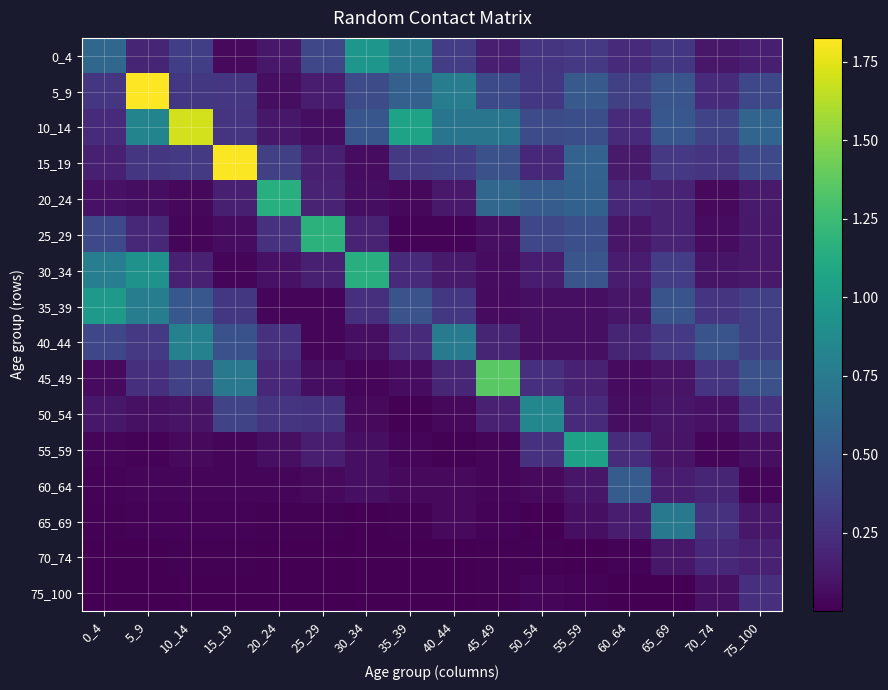

At which category does the chart reach its peak across all series?

5_9